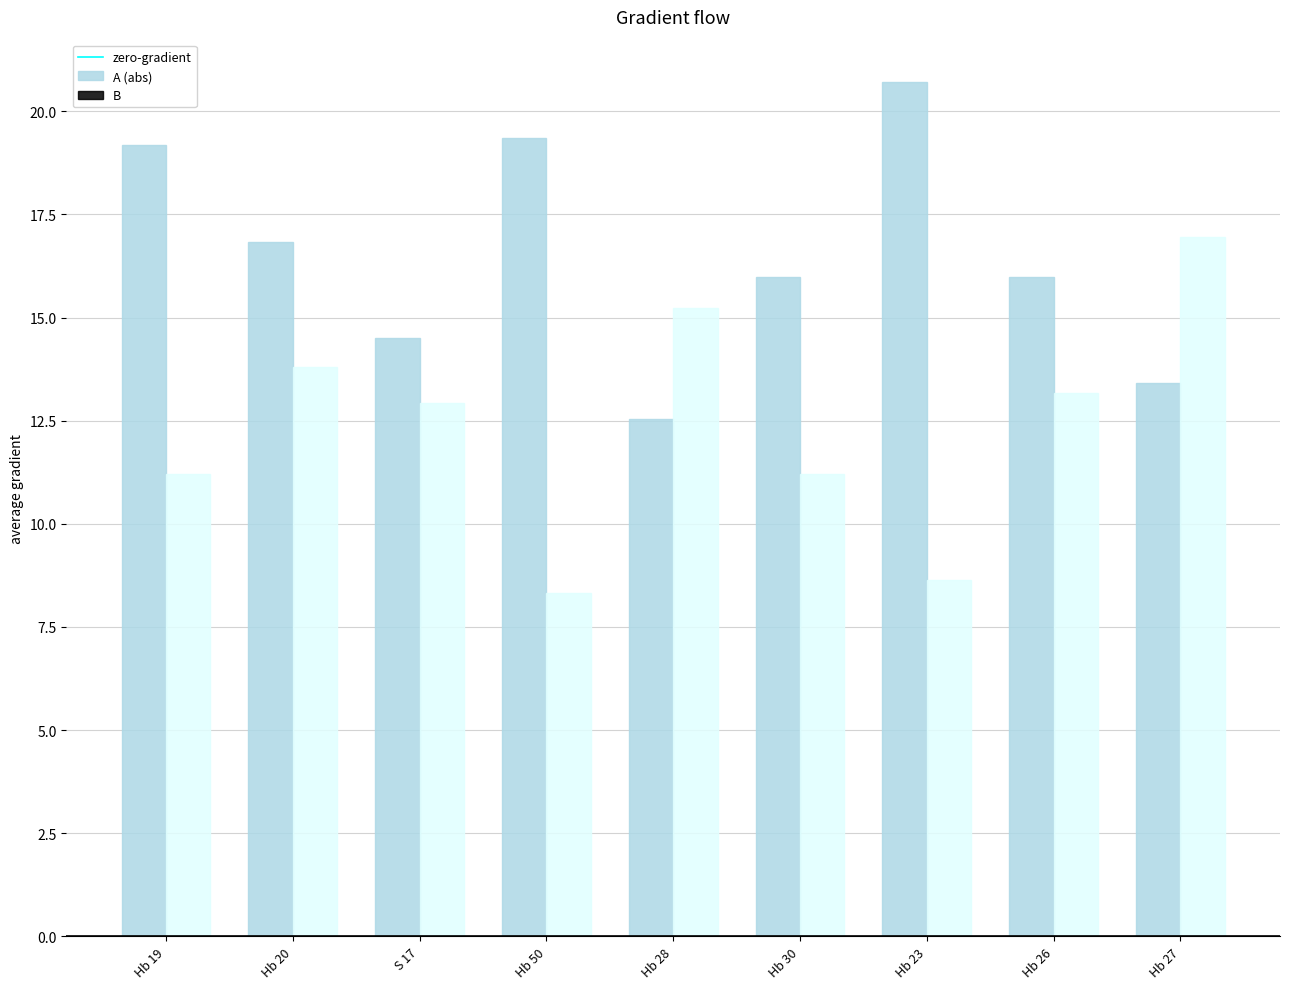

Between Hb 20 and Hb 50, which series saw the biggest shift?

B